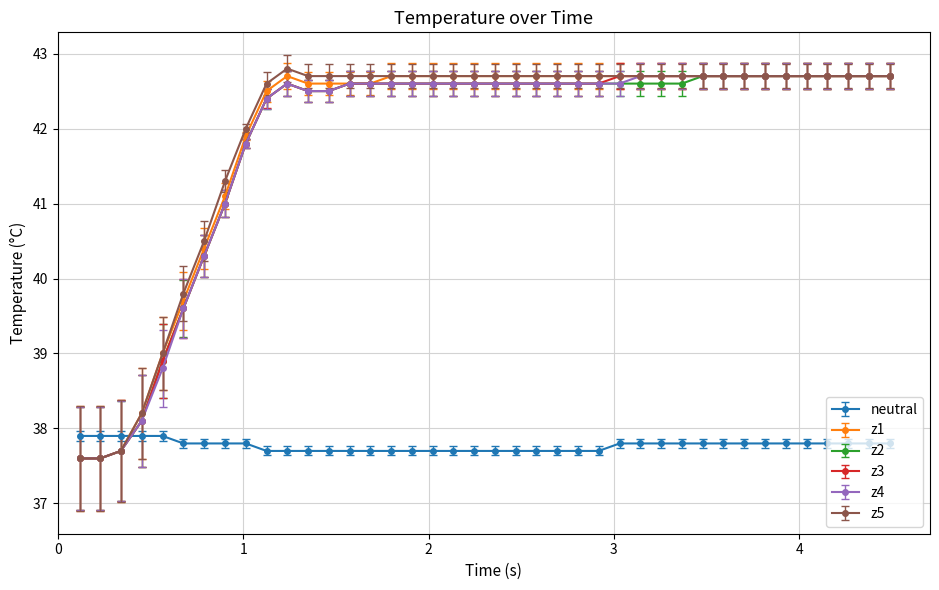

How many intersections are there between neutral and z4?

1